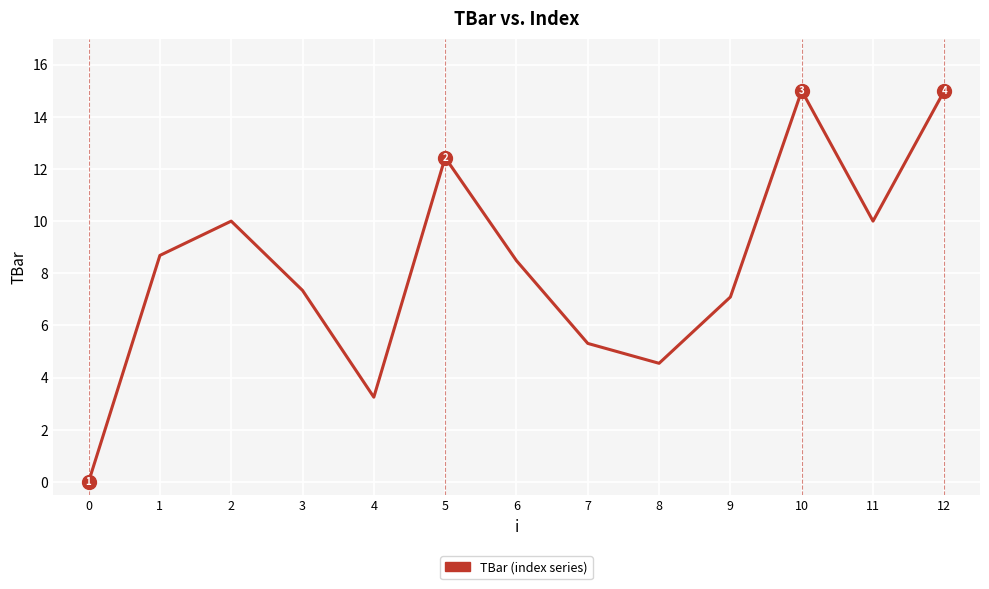

At which label does the data first exceed 8?

1